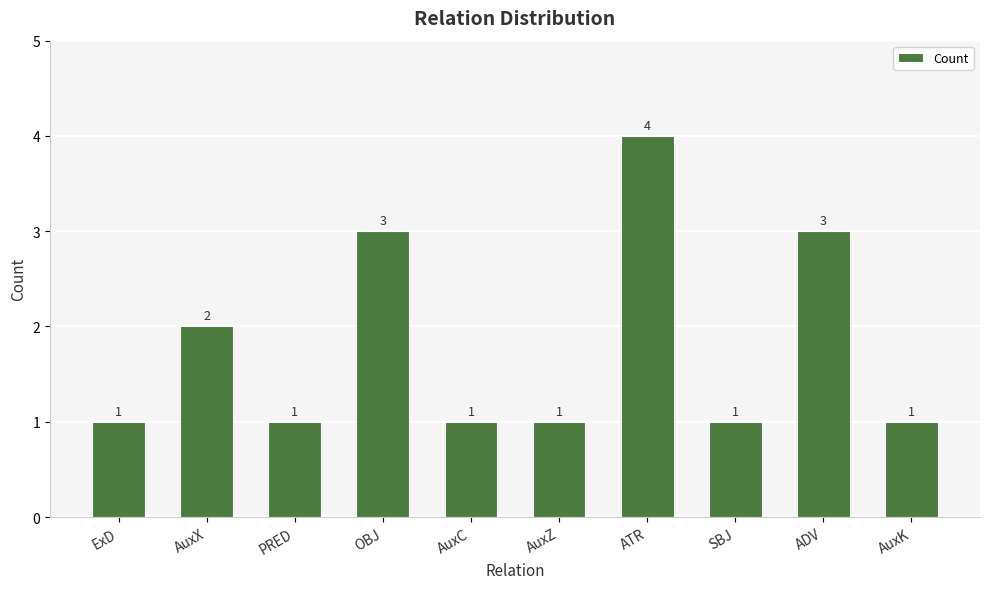

Where is the data nearest to the value 2?

AuxX